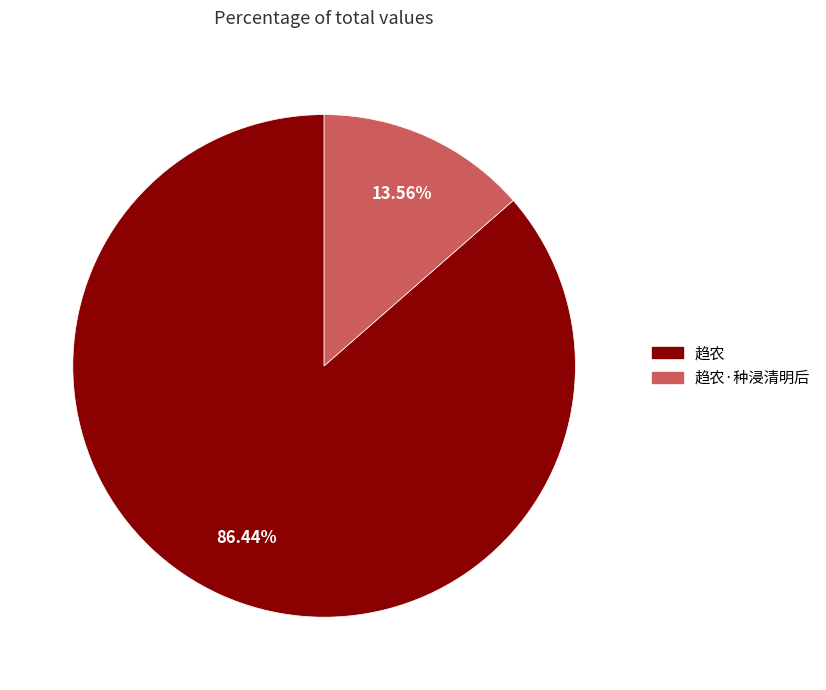

To the nearest percent, what percentage of the pie is 趋农·种浸清明后?

14%